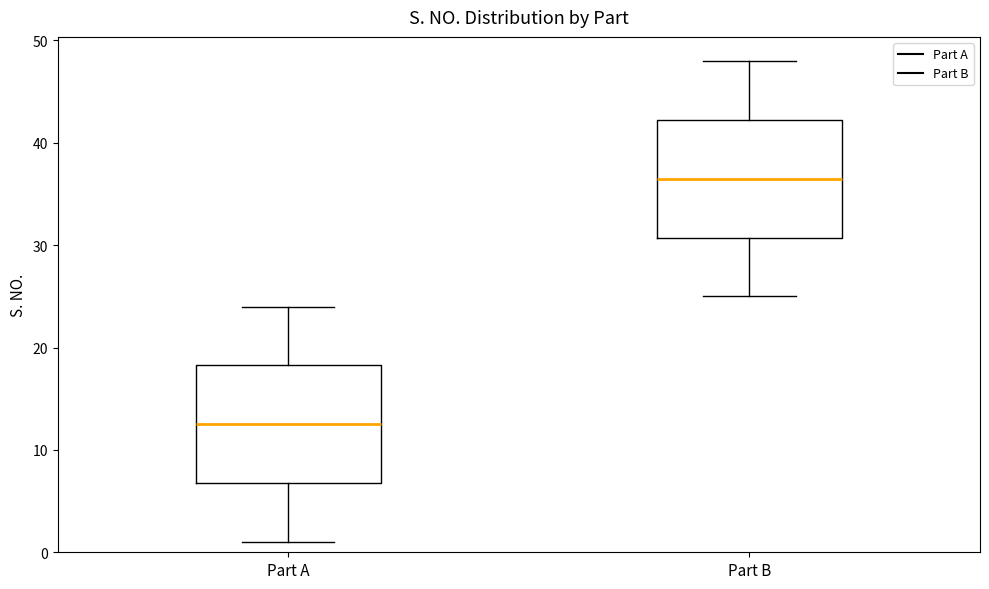

Reading left to right, transcribe this box plot: for each box, give where its median line is, the range the box spans, and where its two whiskers end, as read against the y-axis. The values are not printed on the chart, so give them approximately, as read against the axis.

Part A: median 13, box 7 to 18, whiskers 1 to 24
Part B: median 37, box 31 to 42, whiskers 25 to 48